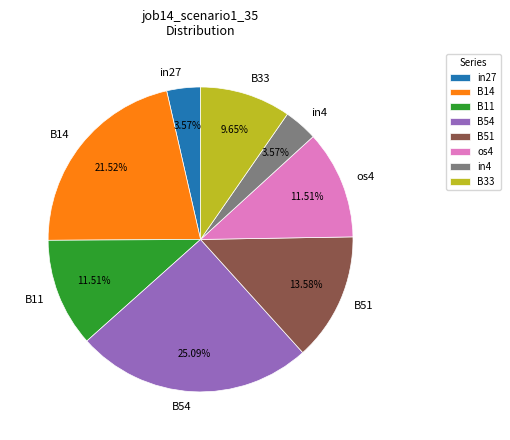

To the nearest percent, what portion does in27 represent?

4%